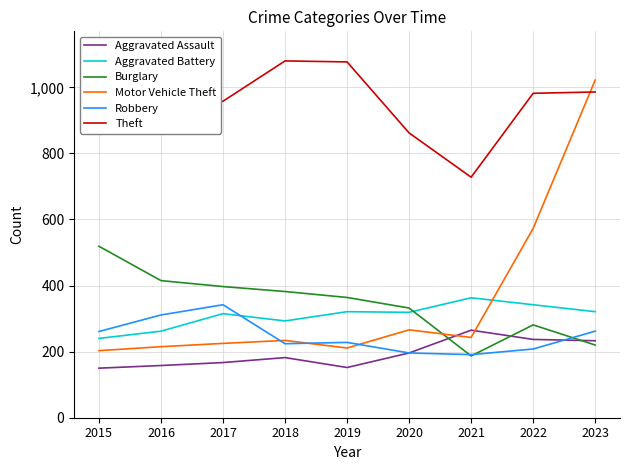

At how many categories does at least one series exceed 706?

9